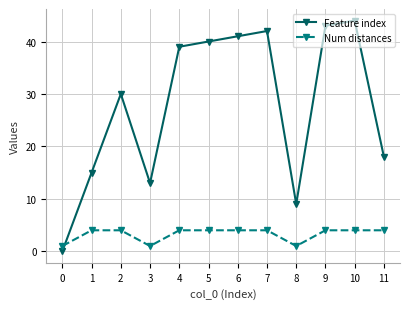

What are all the series names shown in the legend?

Feature index, Num distances